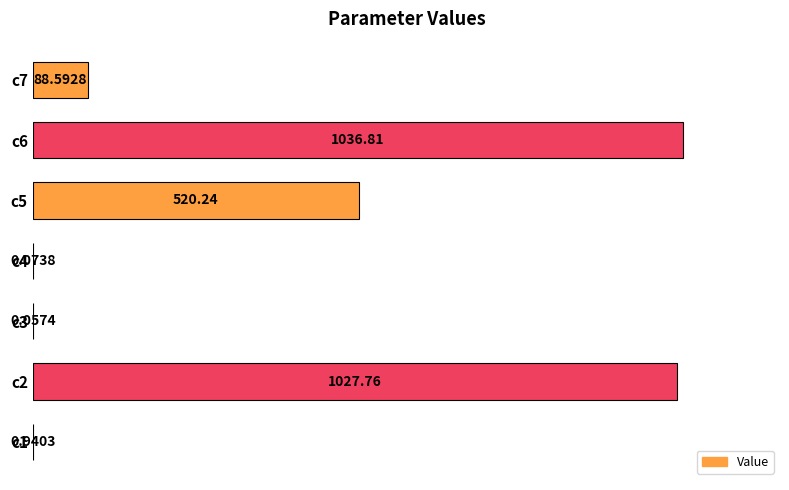

Are the bars horizontal?

Yes